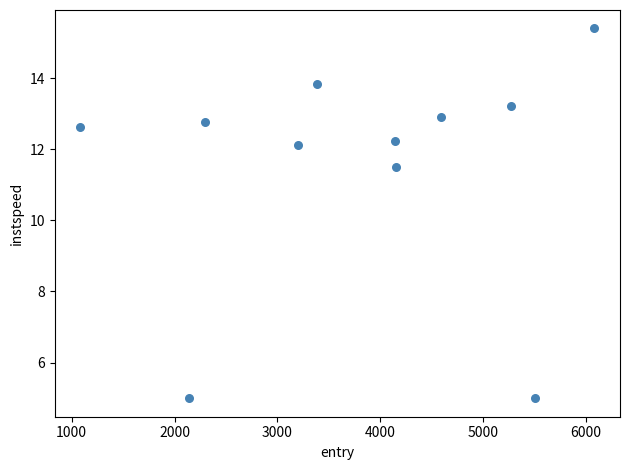

What is the range of X values (max minus min)?

4994.2